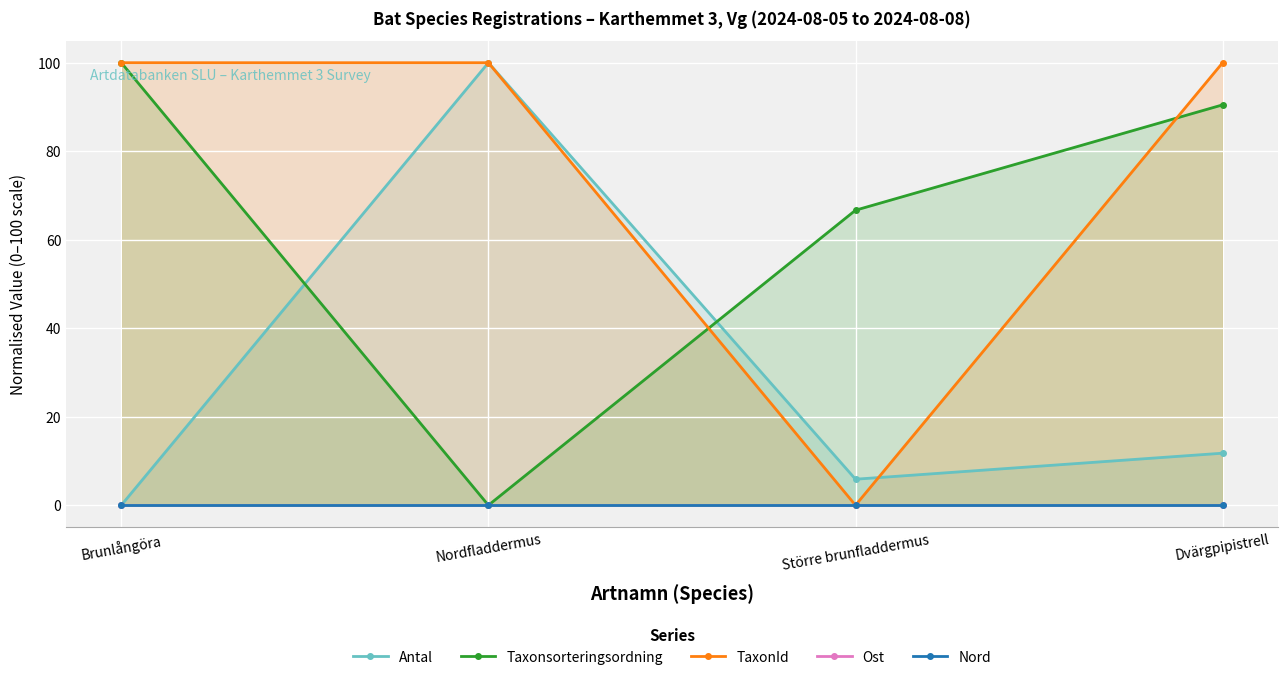

What is the sum of the Taxonsorteringsordning values at Nordfladdermus and Brunlångöra?

100.0